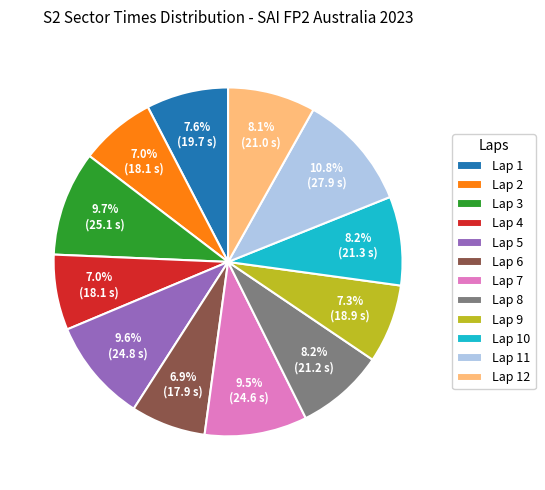

The Lap 3 slice represents 10% of the pie. True or false?

True